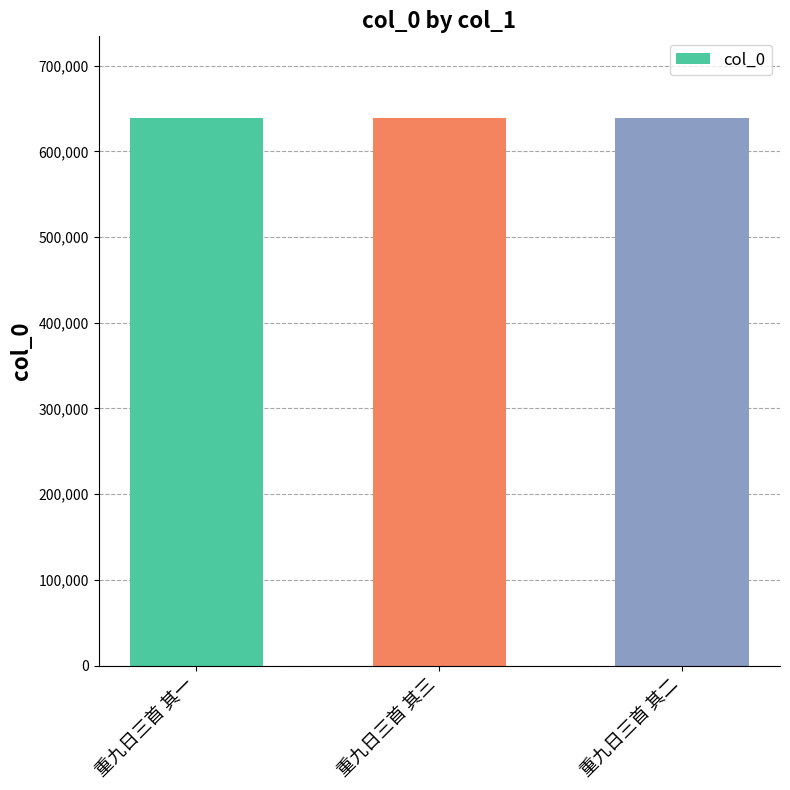

How many values are below 638368?

1